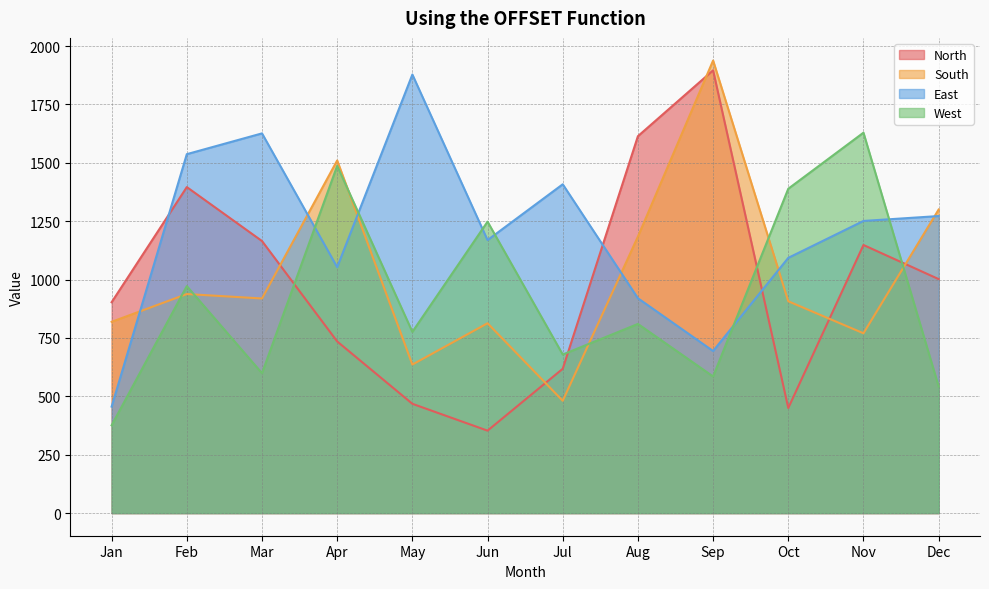

List the series in order of their peak value, lowest first.

West, East, North, South